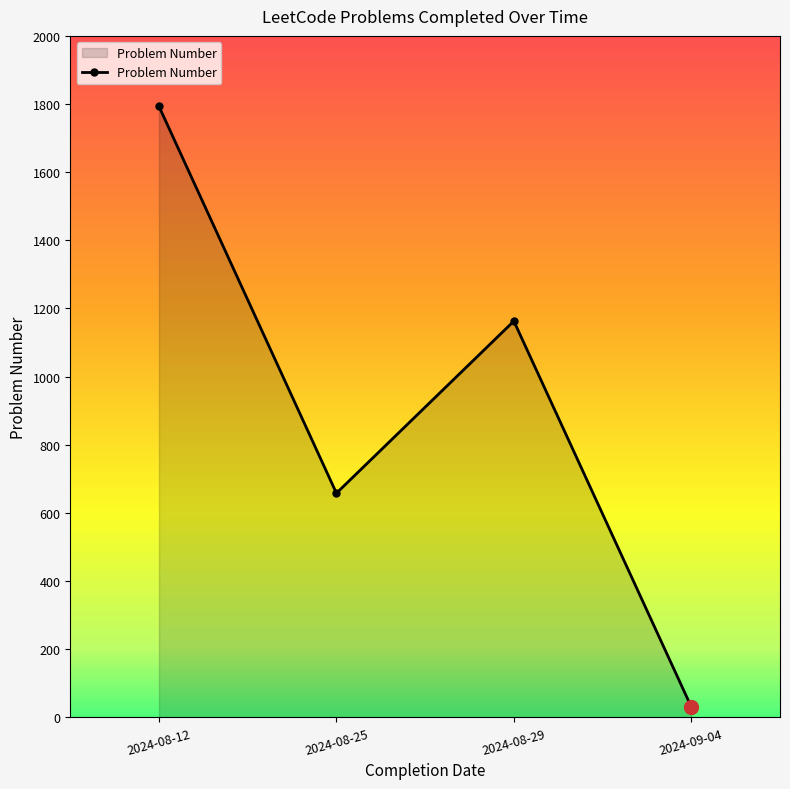

Rank the categories by value from highest to lowest.

2024-08-12, 2024-08-29, 2024-08-25, 2024-09-04